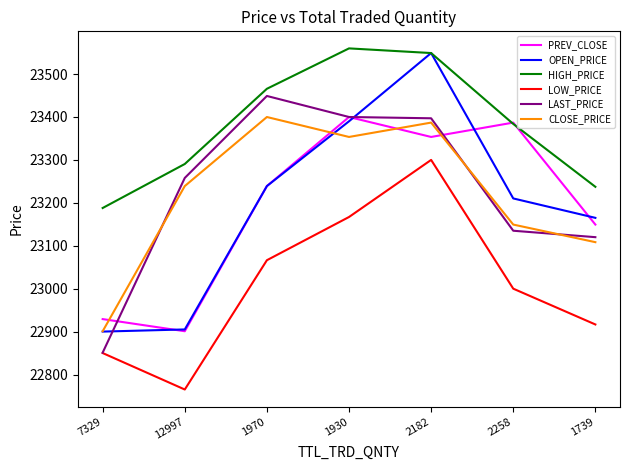

What is the sum of all LOW_PRICE values?

161065.0